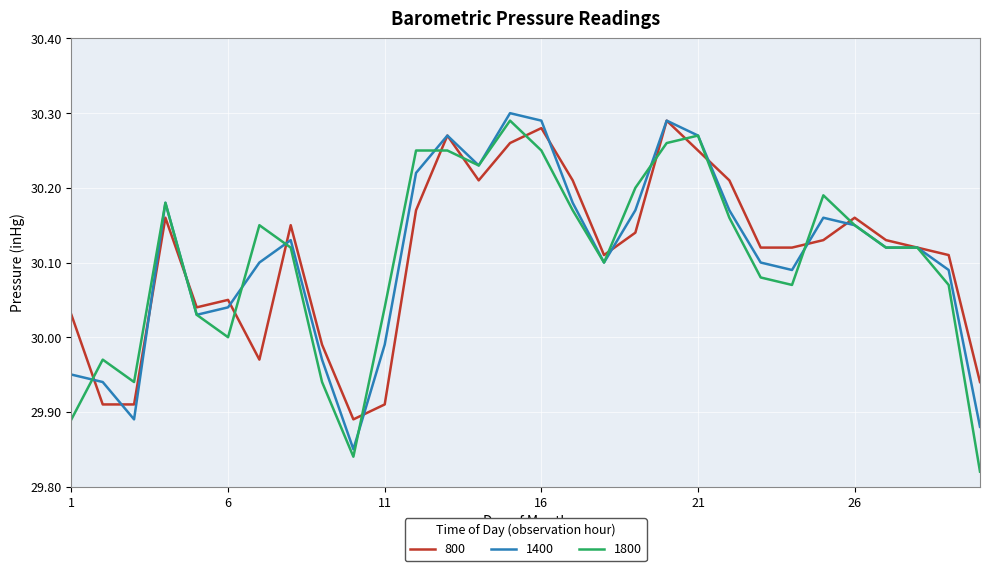

Where is 800 nearest to the value 30?

9